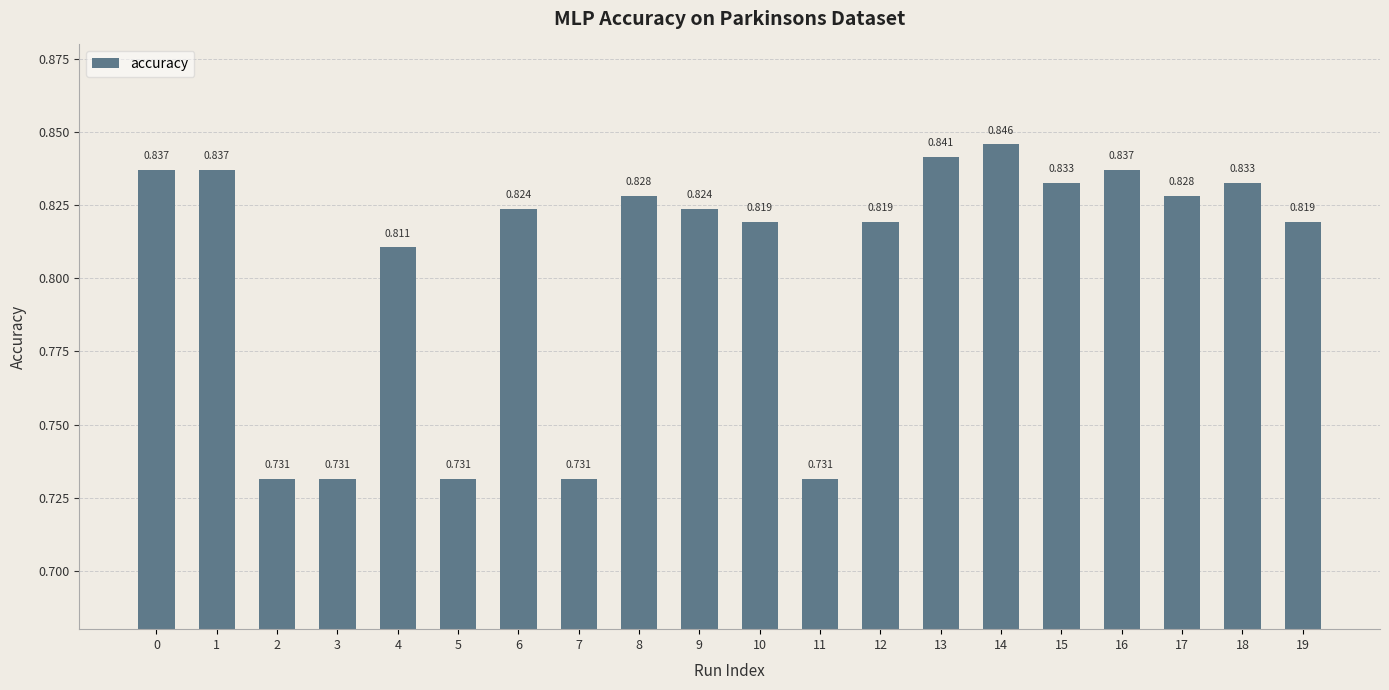

Count the values in the range 0 to 1.

20